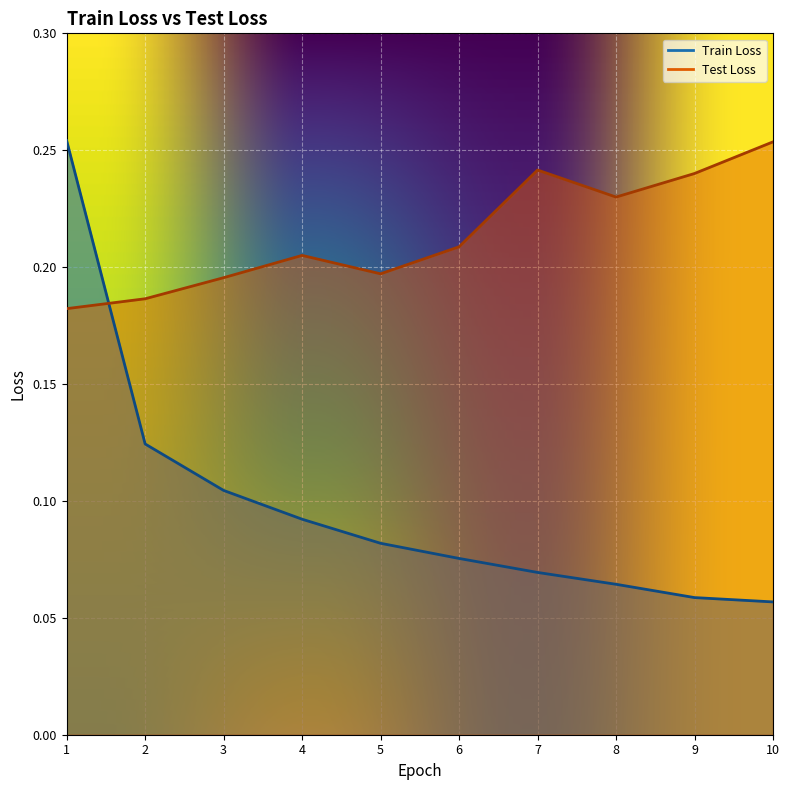

Which category has the highest value across all series?

1